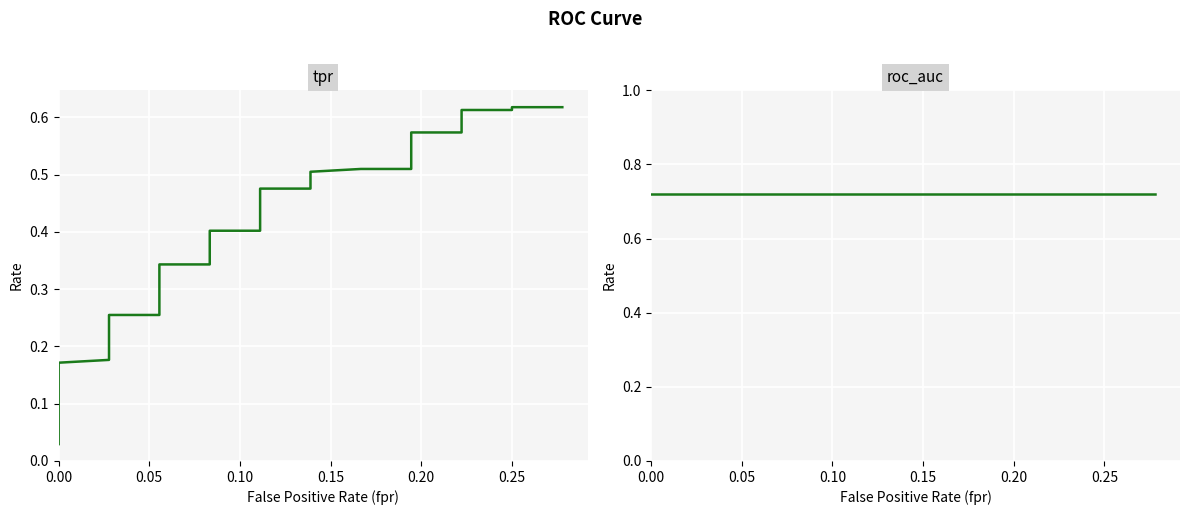

Rank the series by their maximum value, from highest to lowest.

roc_auc, tpr